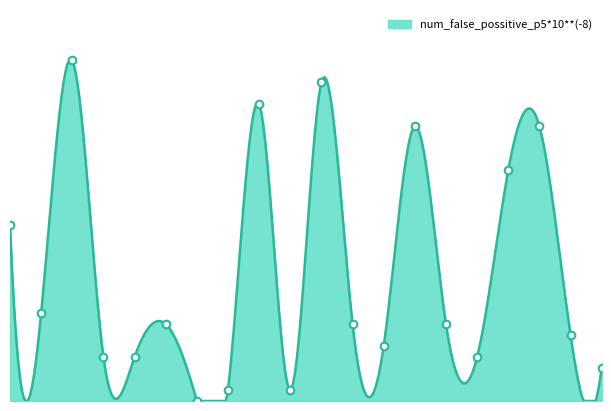

Which series has the widest spread of Y values?

num_false_possitive_p5*10**(-8)